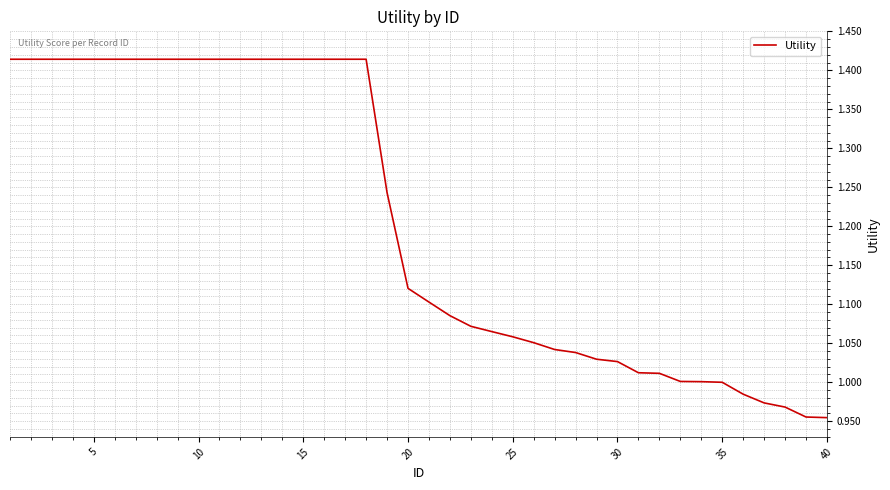

What is the difference between the maximum and minimum values?

0.5